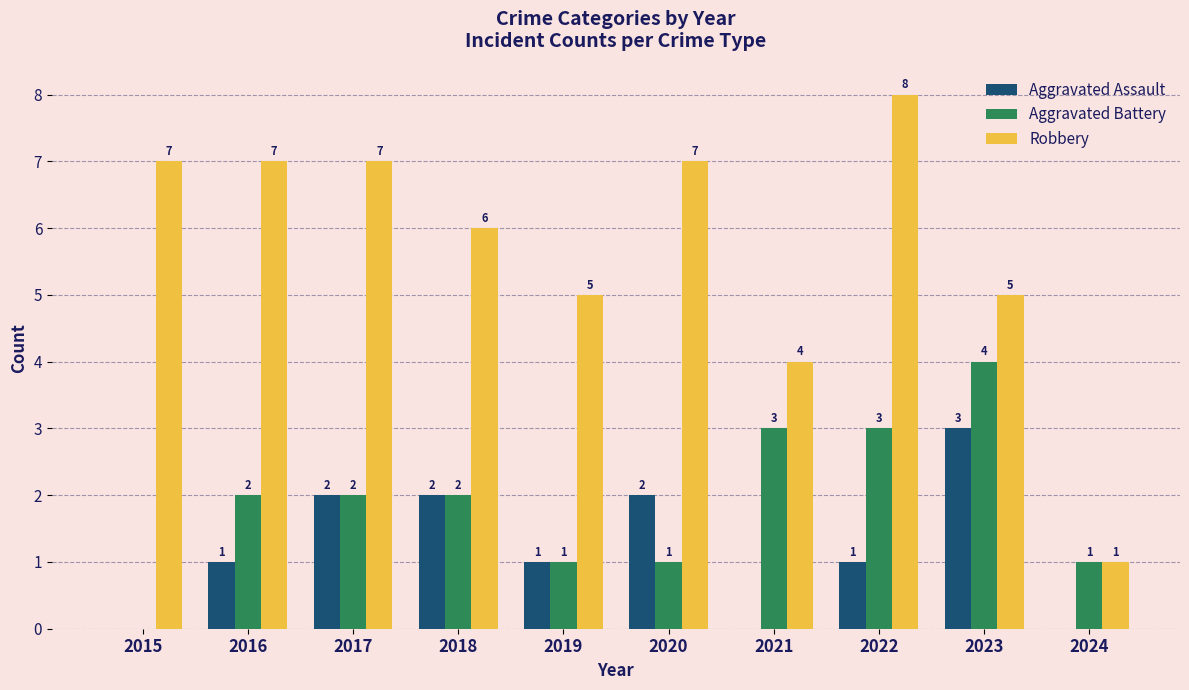

What is the maximum value for Aggravated Battery?

4